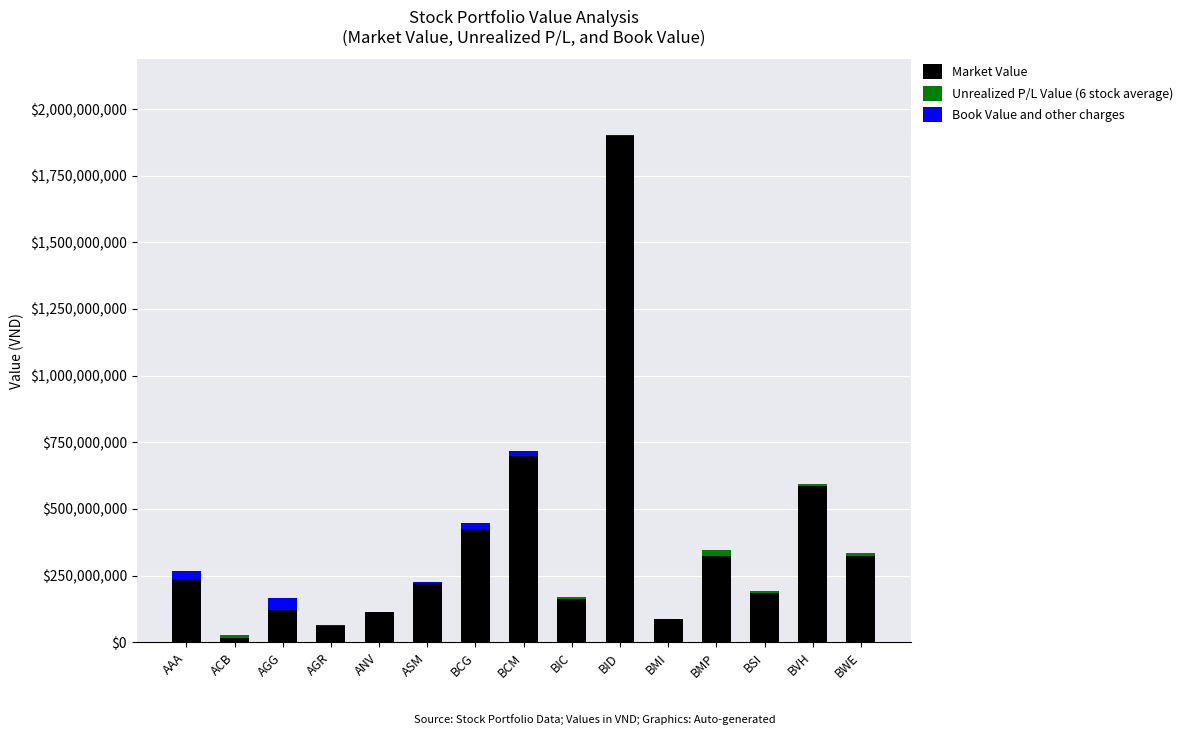

At which label does Market Value reach its peak?

BID